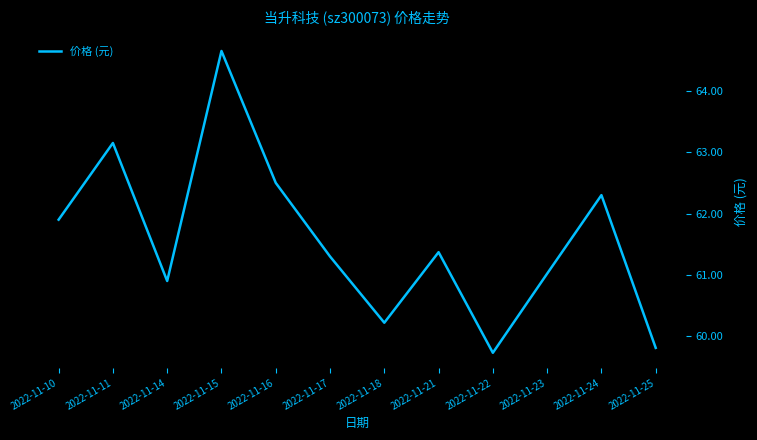

The value at 2022-11-14 is 60.9. True or false?

True